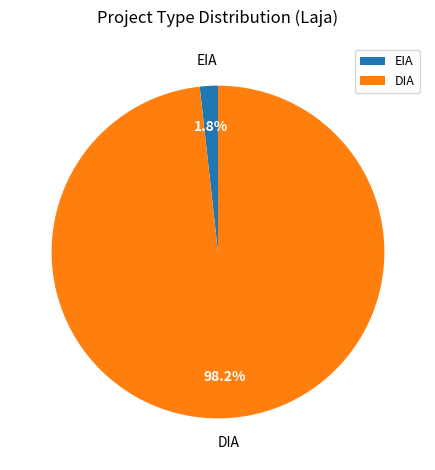

To the nearest percent, what percentage of the pie is EIA?

2%